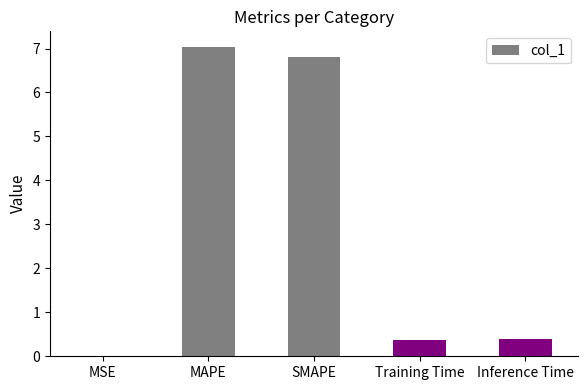

What is the sum of the values at SMAPE and MAPE?

13.8